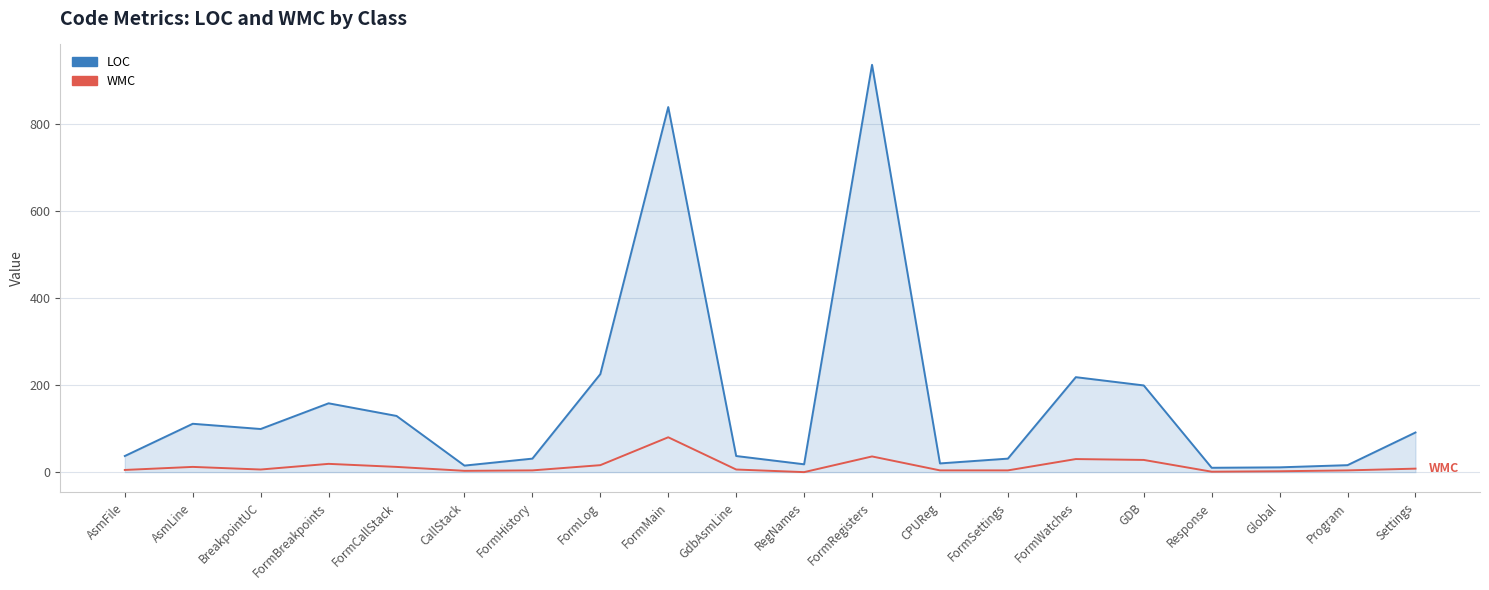

The LOC series shows 838 at FormMain. True or false?

True